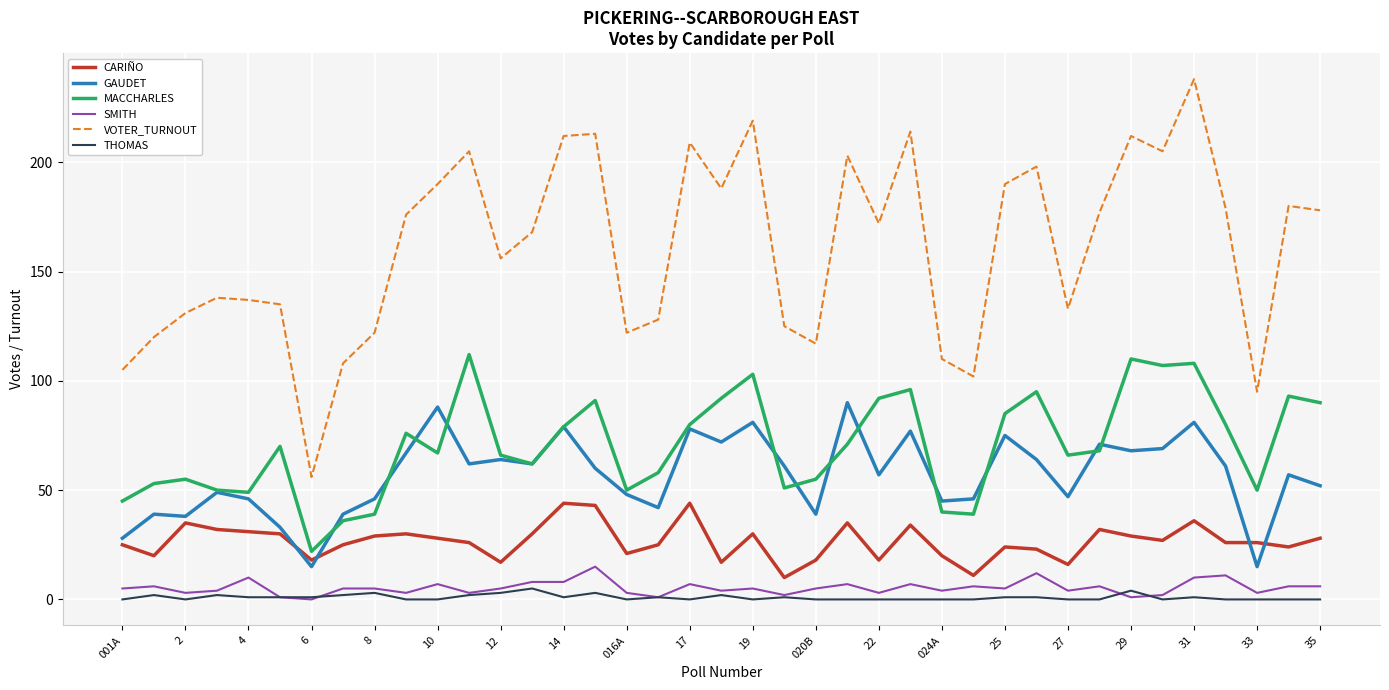

Which series has the widest spread of values?

VOTER_TURNOUT